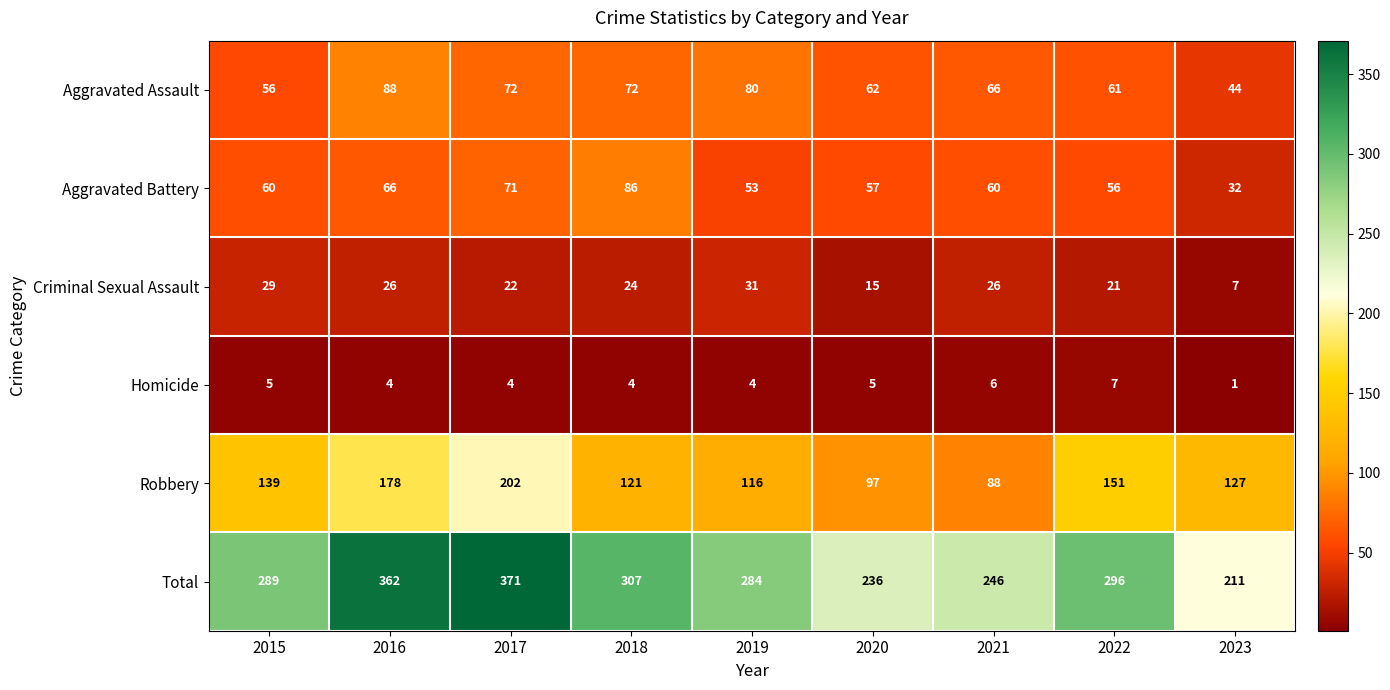

What is the difference between the highest and lowest values at 2021?

240